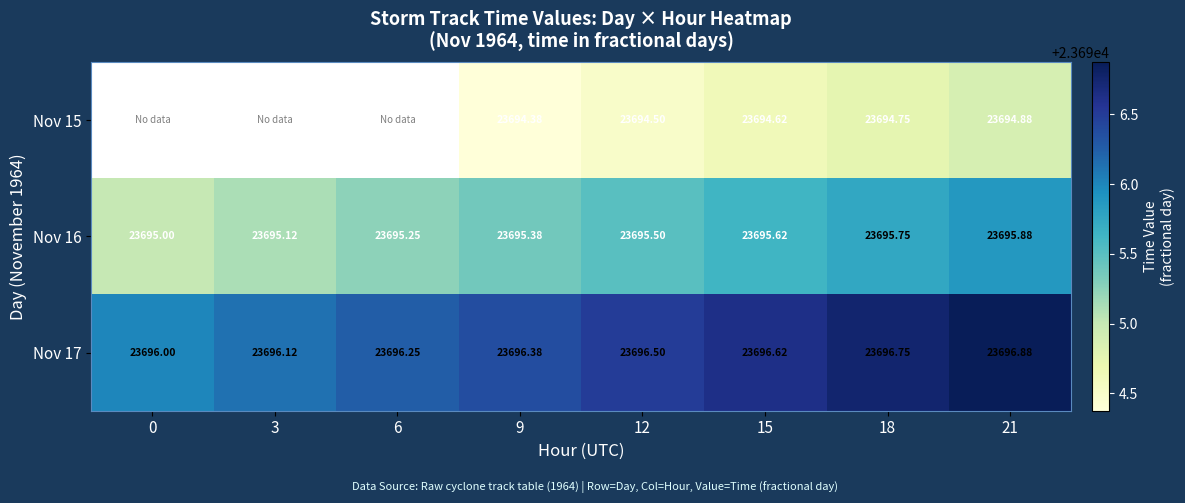

Is the value of Nov 17 at 9 greater than the value of Nov 16 at 9?

Yes